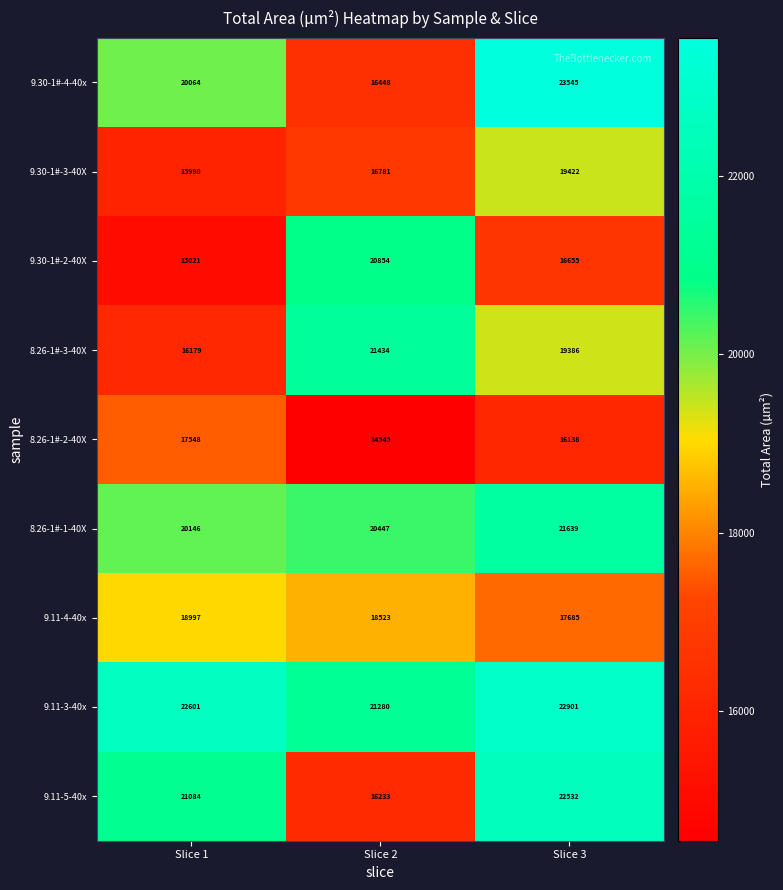

What is the spread (max minus min) of values at Slice 3?

7407